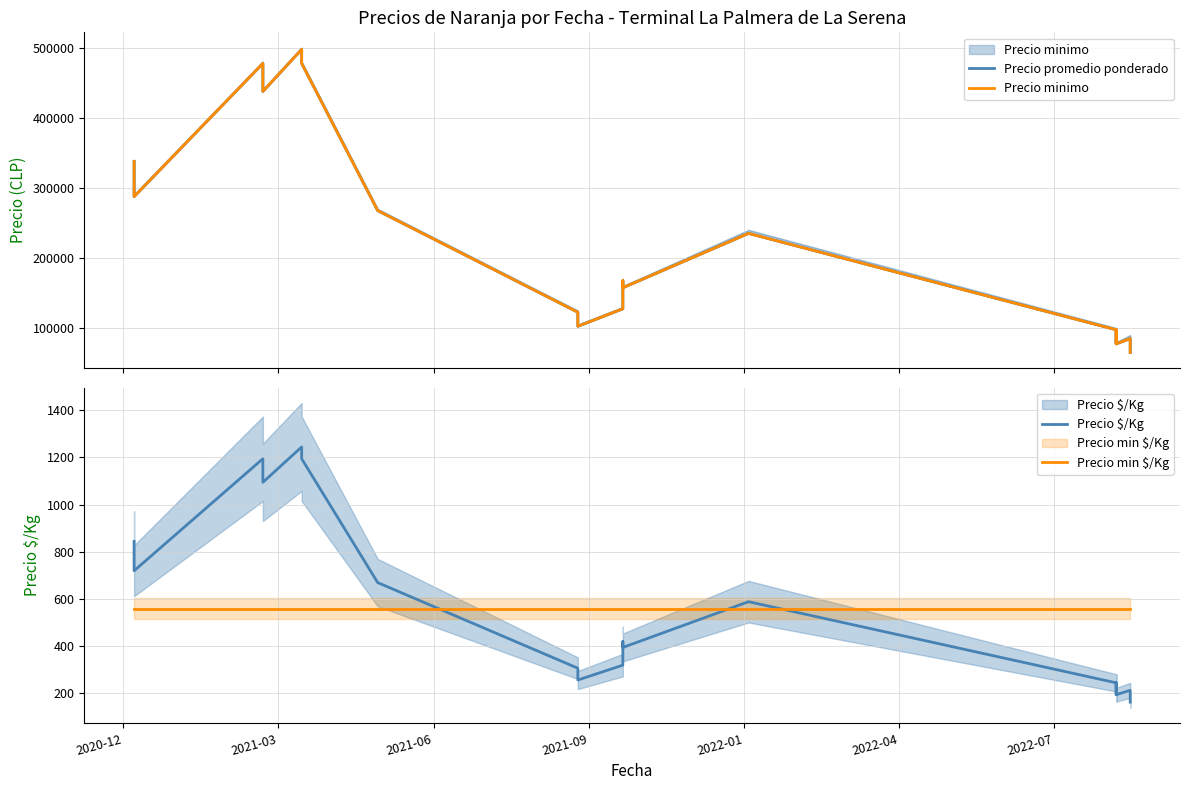

What are all the series names shown in the legend?

Precio promedio ponderado, Precio minimo, Precio $/Kg, Precio min $/Kg